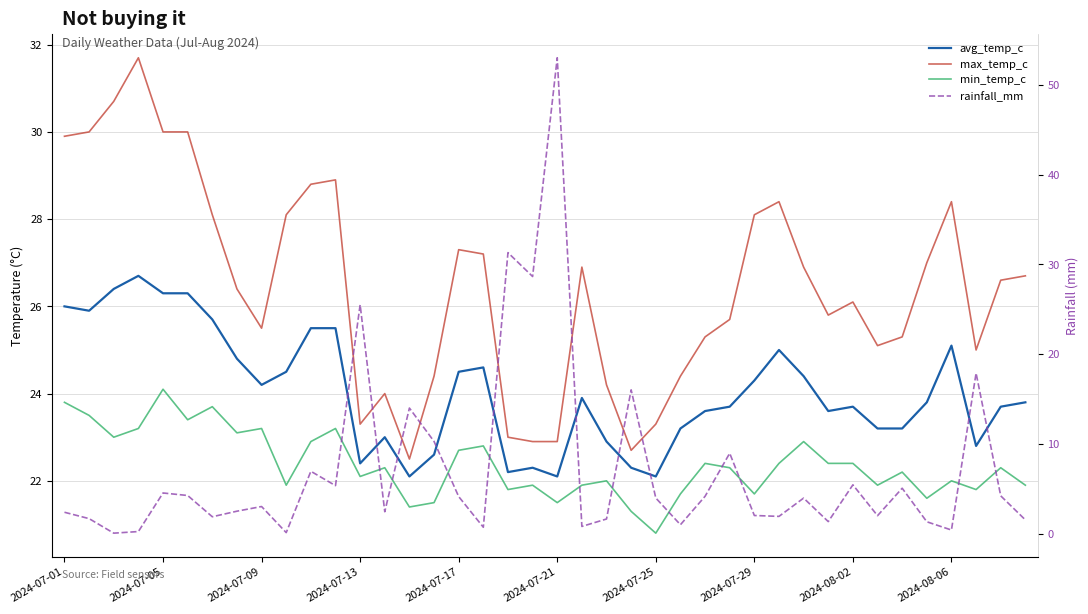

In avg_temp_c, how many points are lower than both neighbors (excluding endpoints)?

9